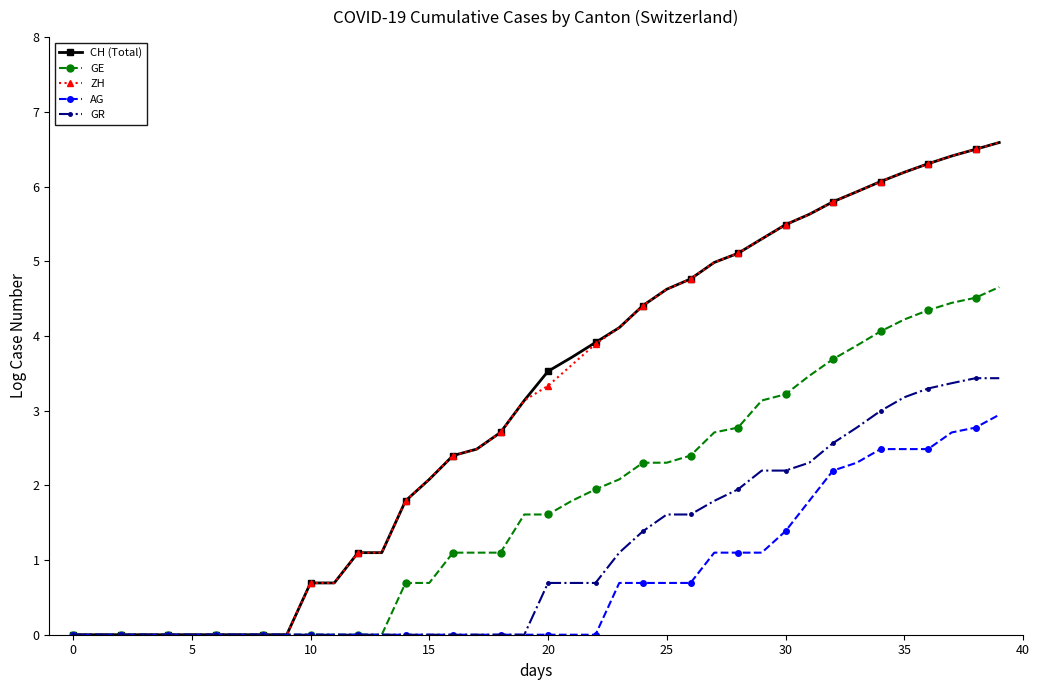

What is the greatest value displayed?

6.6